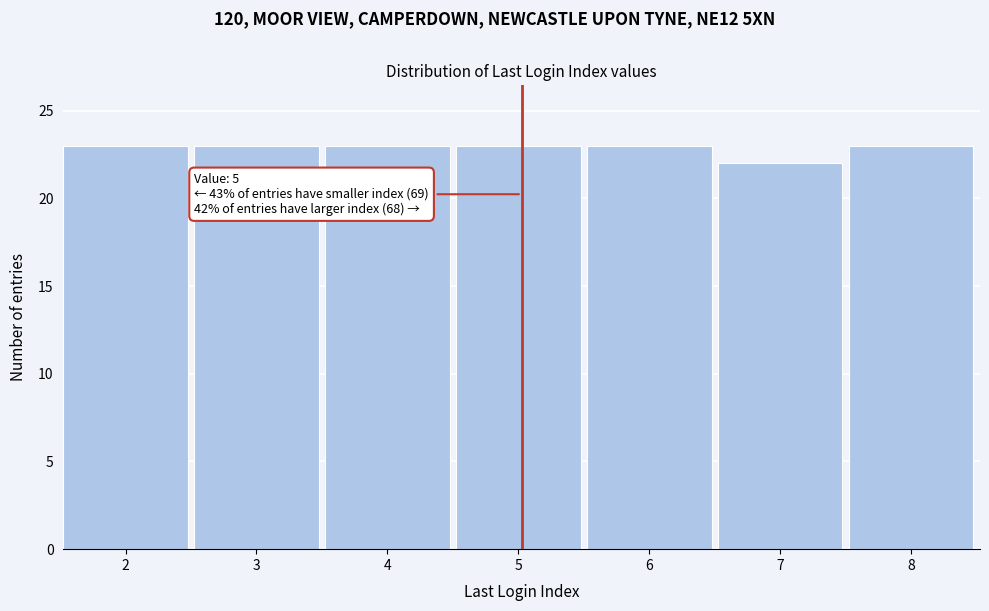

Reading right to left, transcribe all the data shown in this chart.

8=23	7=22	6=23	5=23	4=23	3=23	2=23